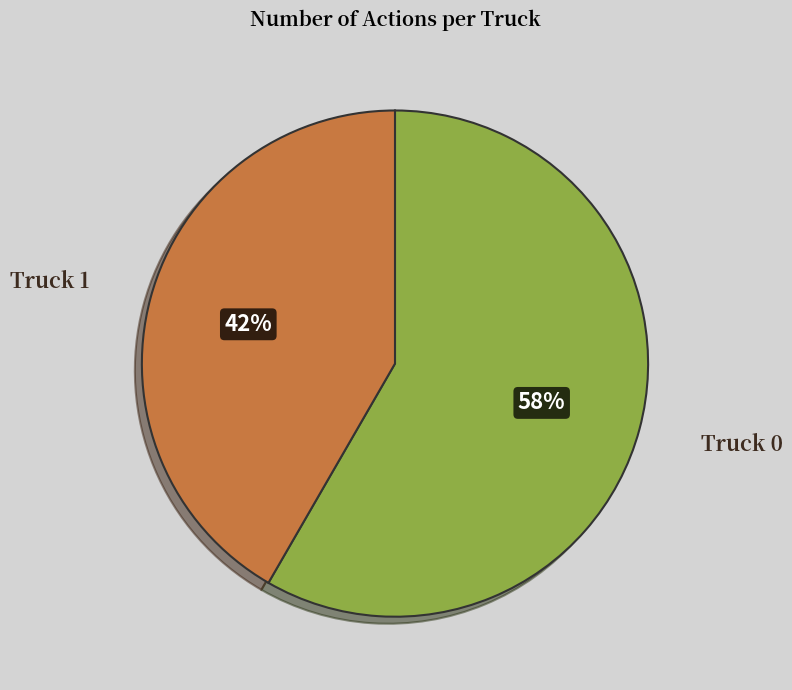

To the nearest percent, what is the average slice percentage?

50%